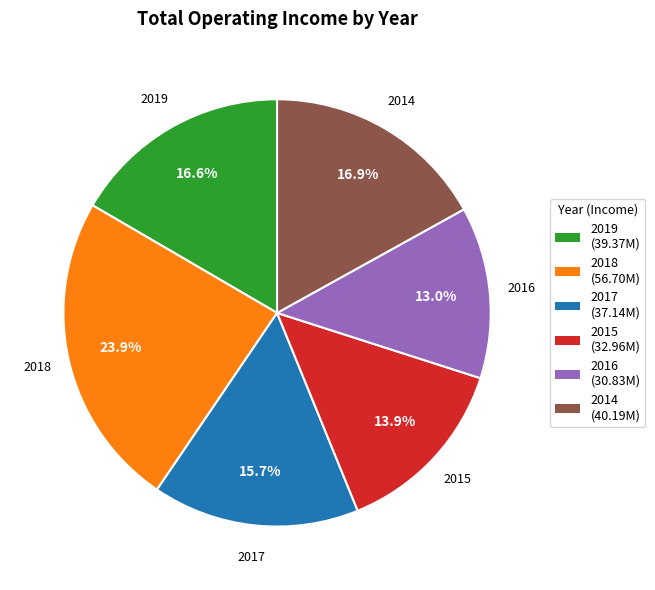

What is the ratio of the value at 2018 to the value at 2019?

1.4